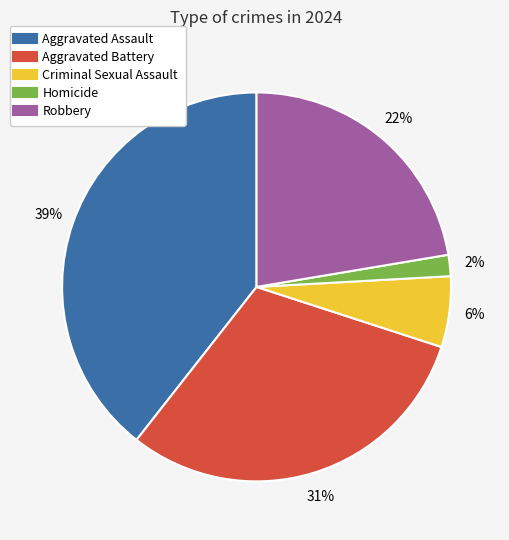

Is the sum of Homicide and Criminal Sexual Assault greater than half?

No